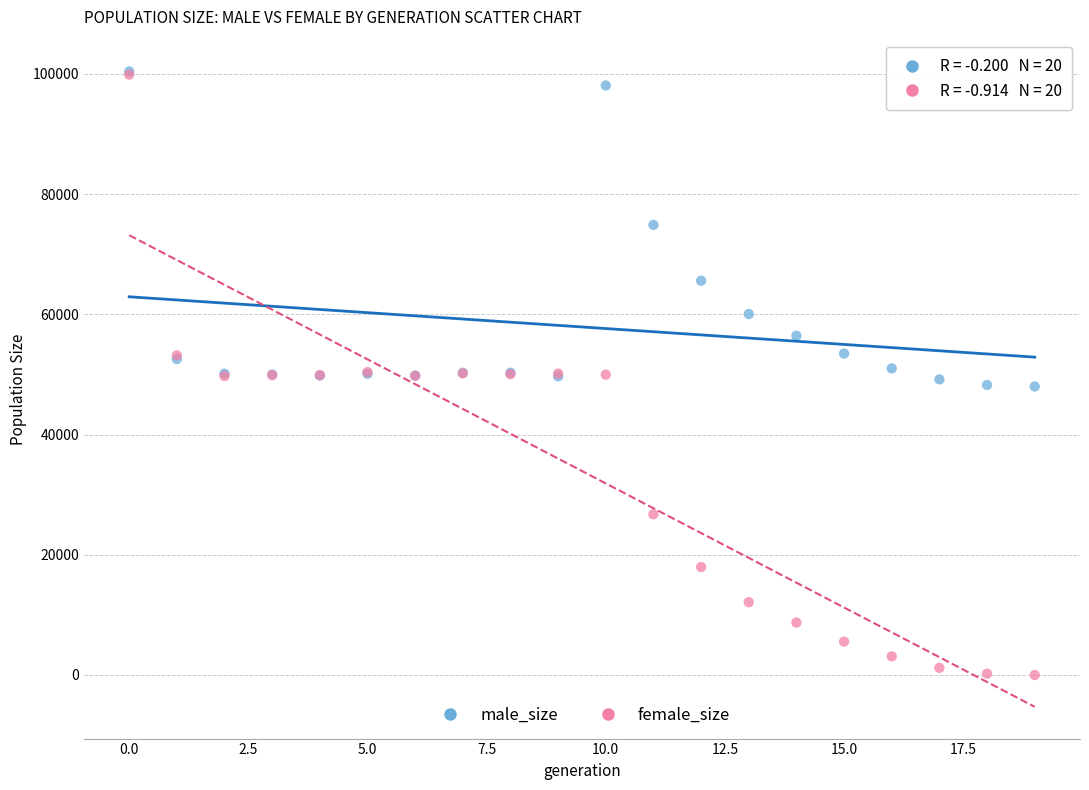

Which series has the widest spread of Y values?

female_size